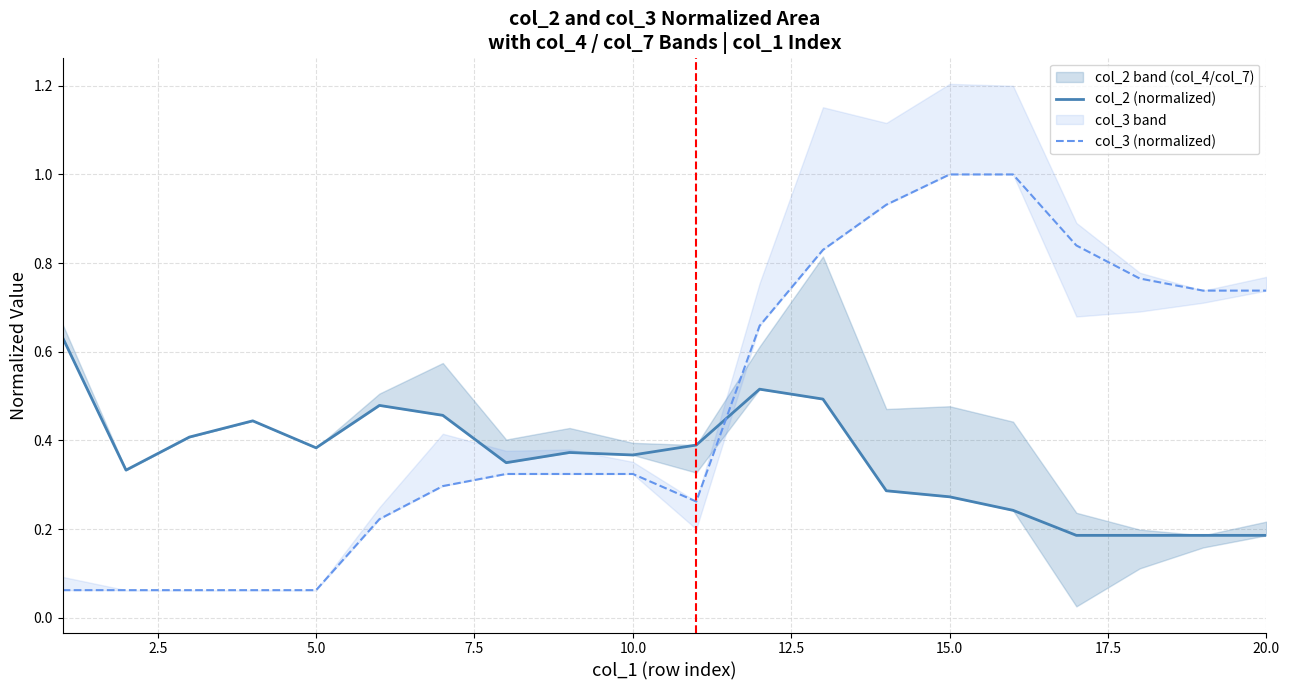

After their last crossing, which series has the higher values: col_2 (normalized) or col_3 (normalized)?

col_3 (normalized)